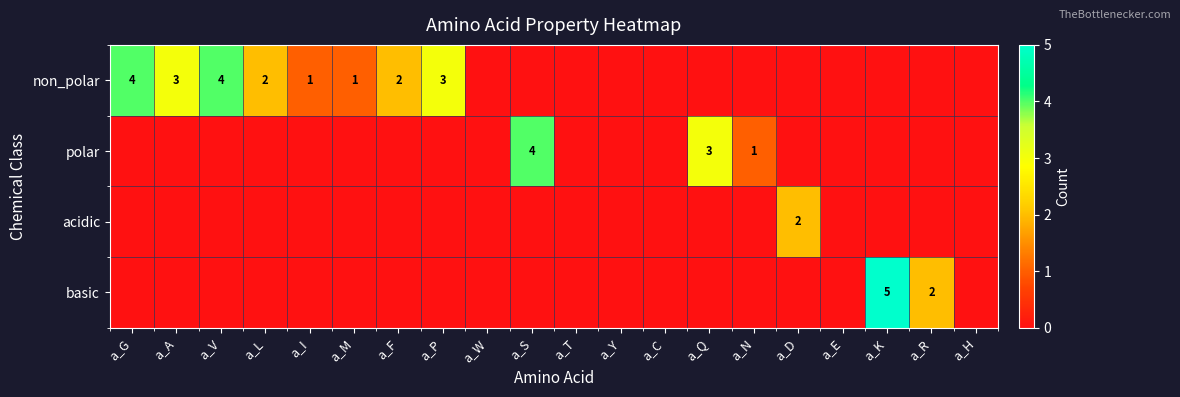

How many acidic values are between 0 and 1?

19